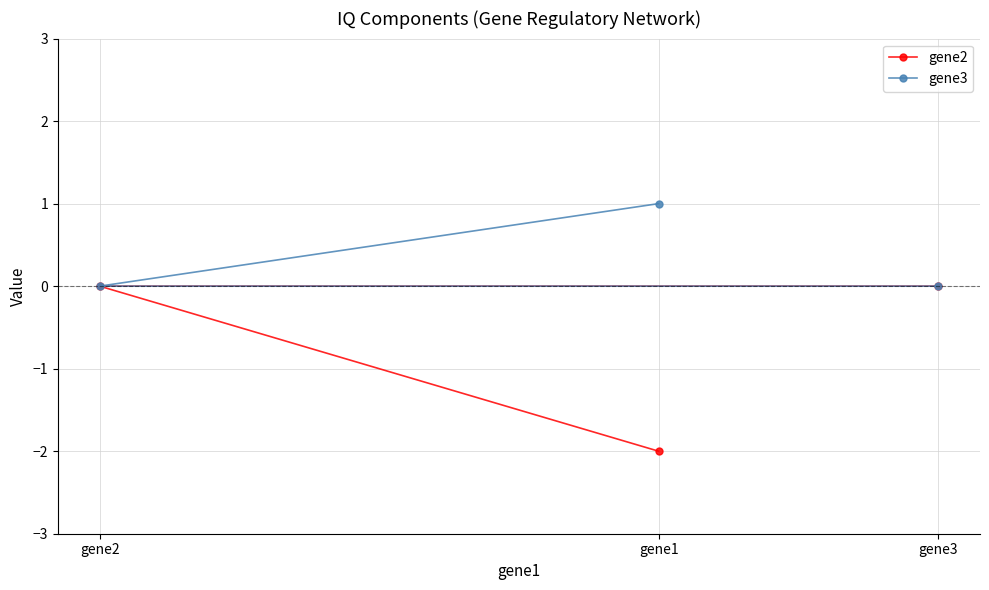

The gene2 series shows 0 at gene3. True or false?

True